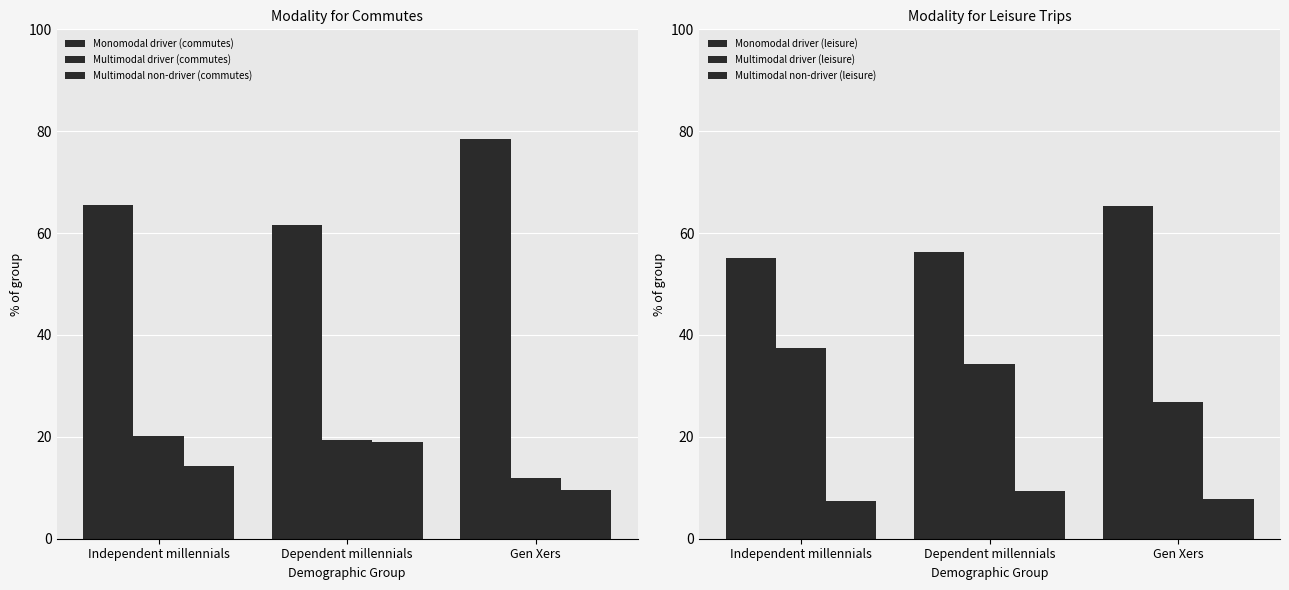

What is the sum of the Multimodal driver (leisure) values at Independent millennials and Dependent millennials?

71.8